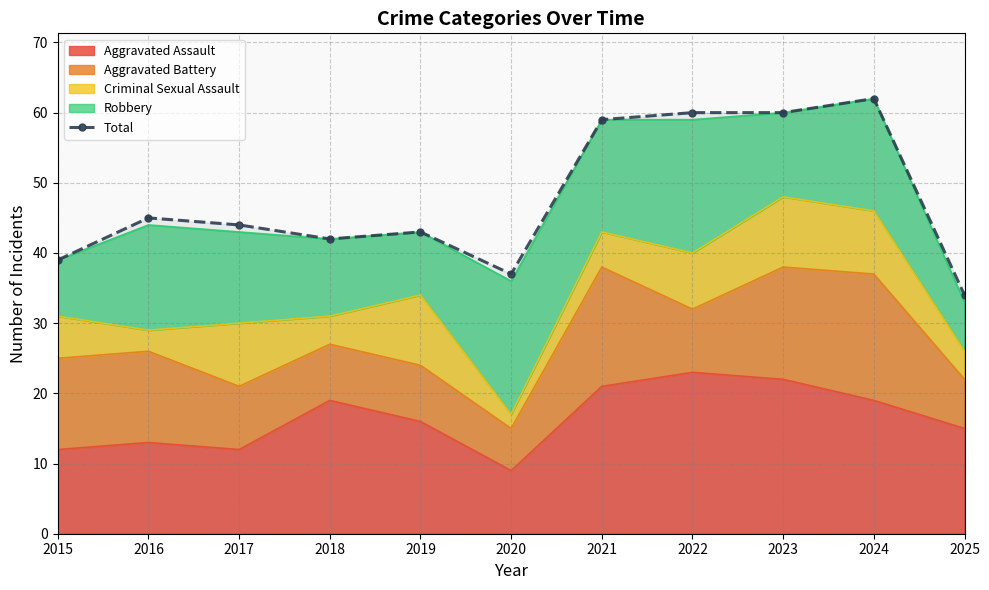

Rank the categories by value from lowest to highest.

2025, 2020, 2015, 2018, 2019, 2017, 2016, 2021, 2022, 2023, 2024